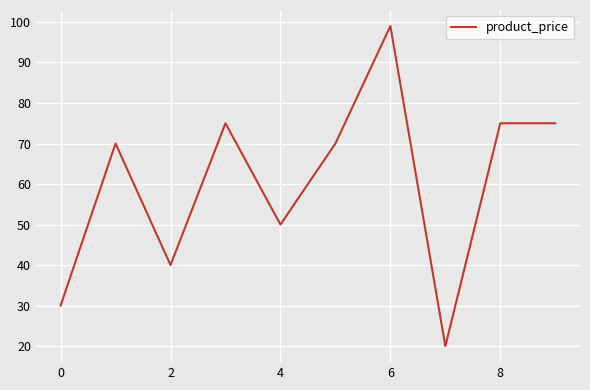

What is the smallest value displayed?

20